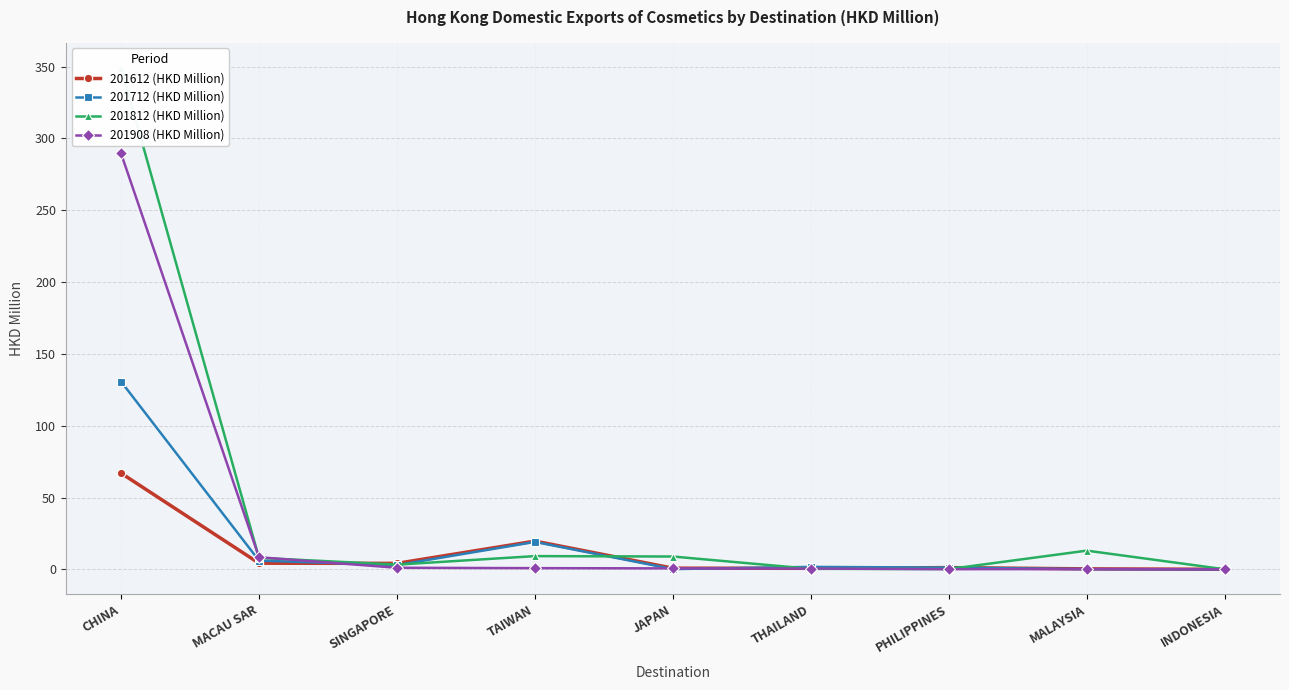

True or false: 201612 (HKD Million) and 201908 (HKD Million) cross at least once.

True